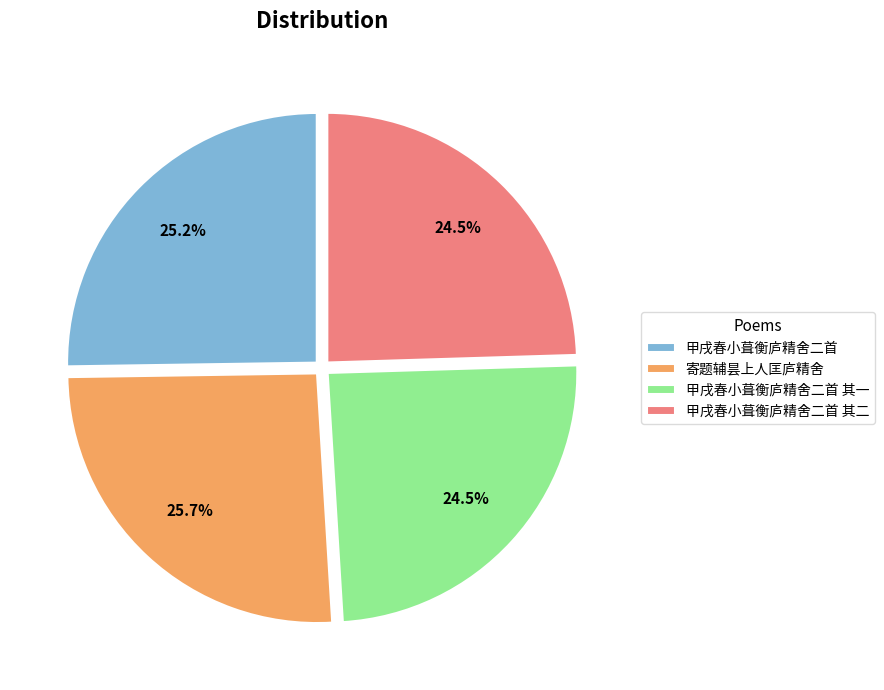

What is the total percentage of 甲戌春小葺衡庐精舍二首 and 寄题辅昙上人匡庐精舍?

51.0%